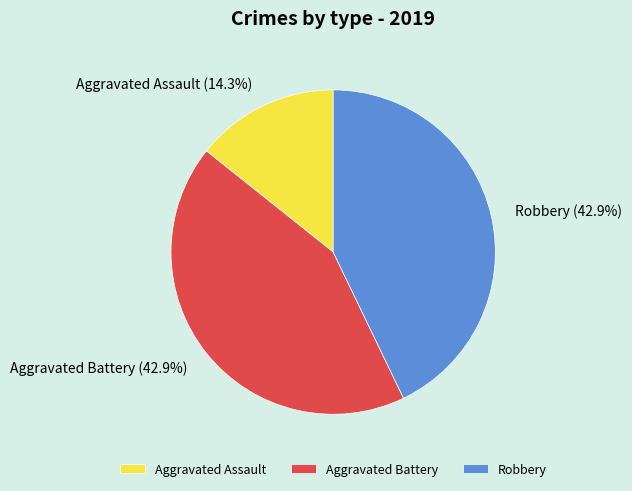

Which slice is the smallest?

Aggravated Assault